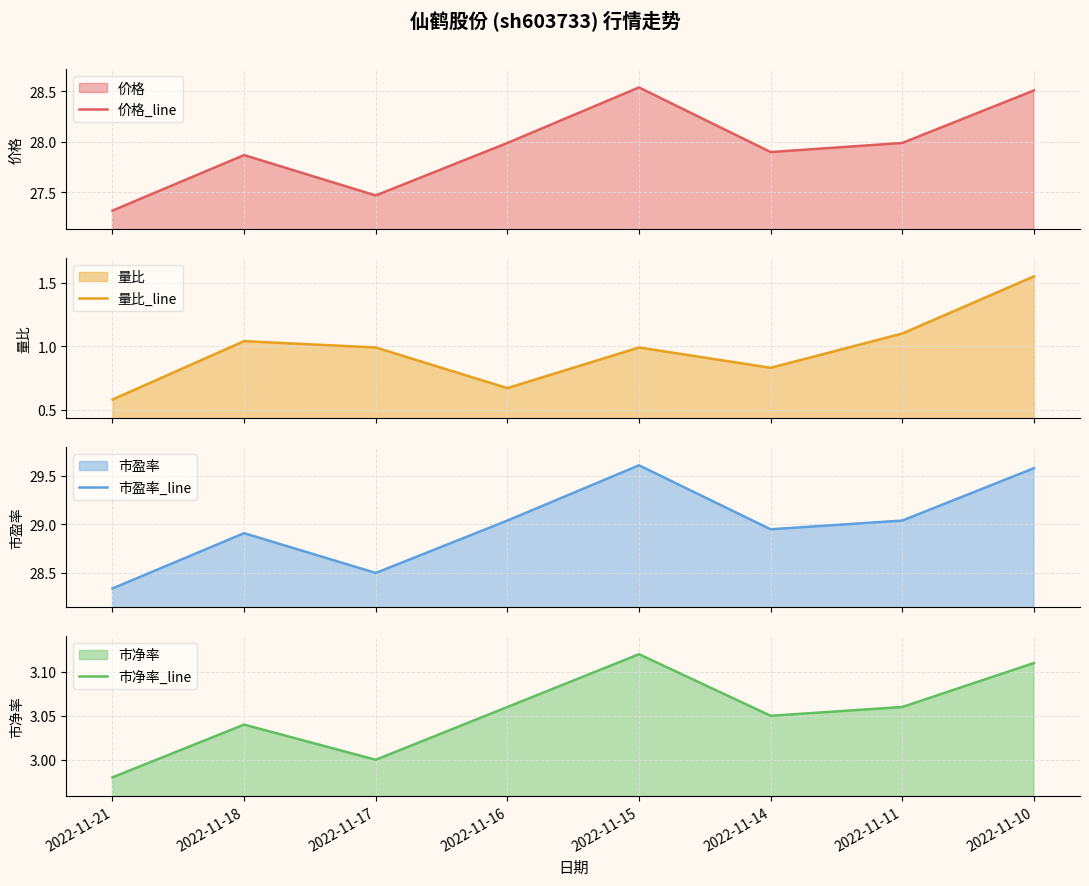

Reading right to left, extract all data points from this chart.

价格_line: 28.5	28.0	27.9	28.5	28.0	27.5	27.9	27.3
量比_line: 1.6	1.1	0.8	1.0	0.7	1.0	1.0	0.6
市盈率_line: 29.6	29.0	28.9	29.6	29.0	28.5	28.9	28.3
市净率_line: 3.1	3.1	3.0	3.1	3.1	3.0	3.0	3.0